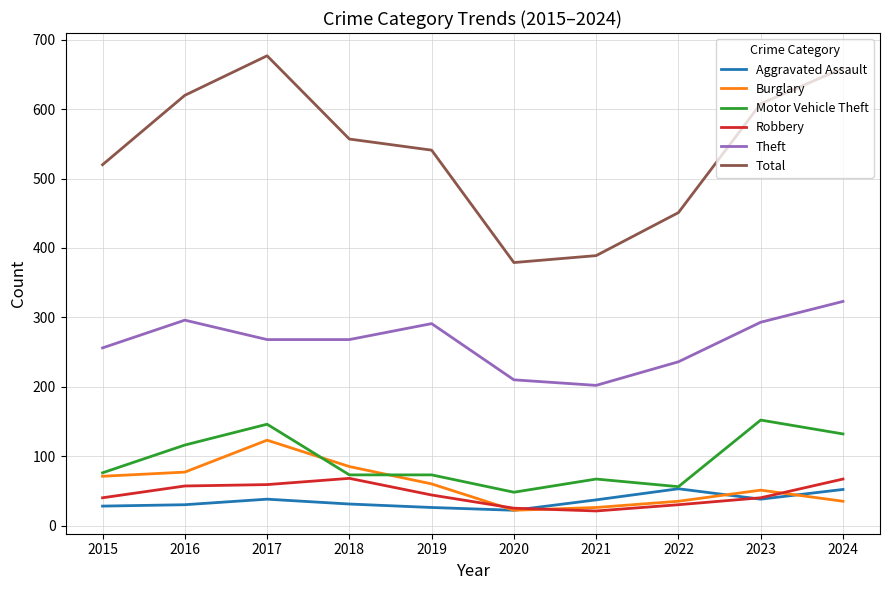

What is the difference between the maximum and minimum values in the Total series?

298